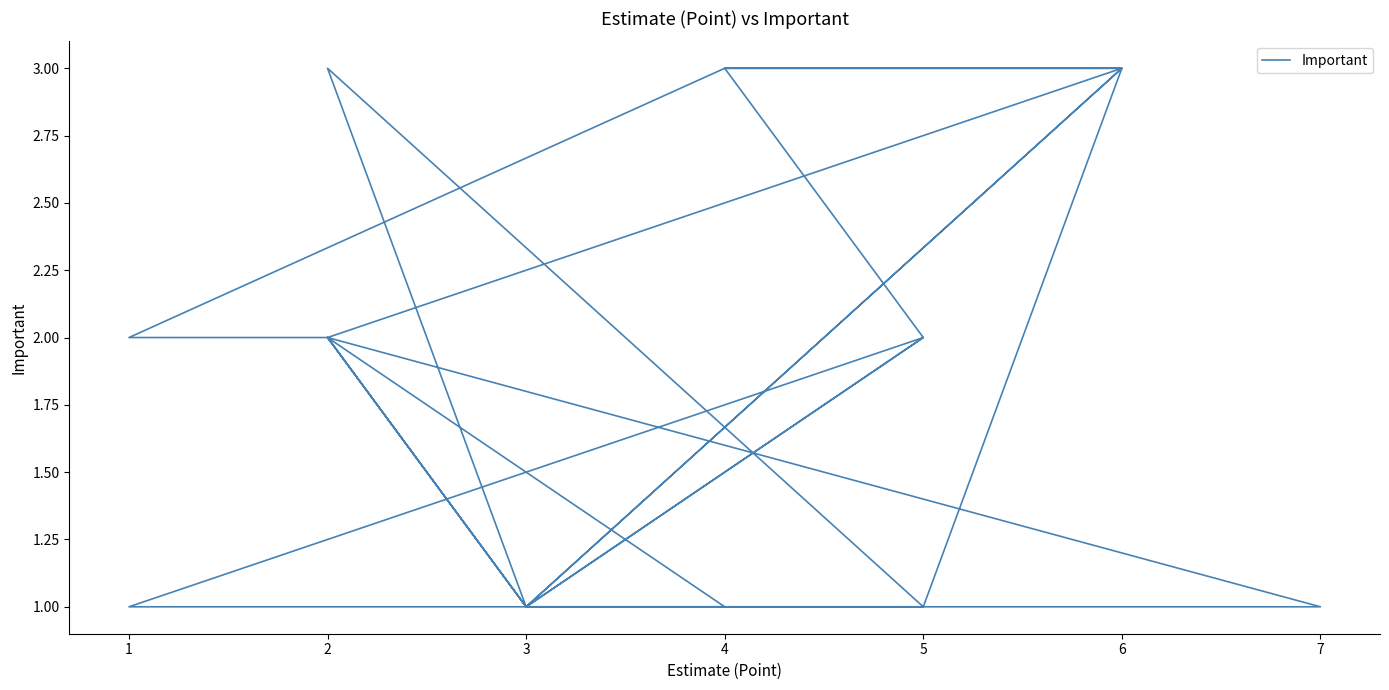

Count the number of data series in this chart.

1